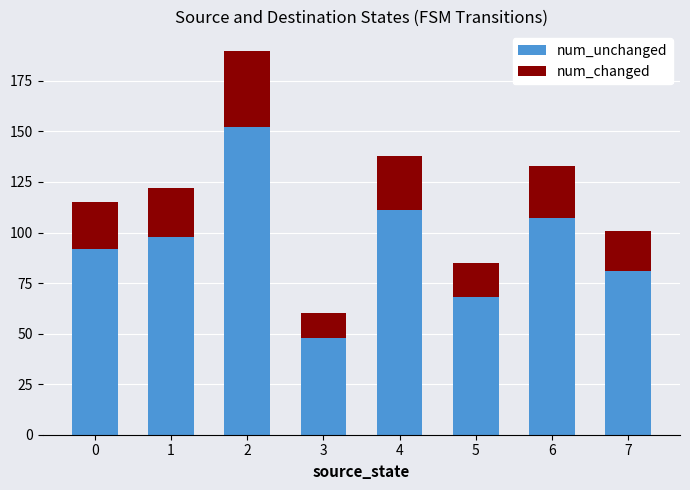

The num_unchanged series shows 76 at 3. True or false?

False